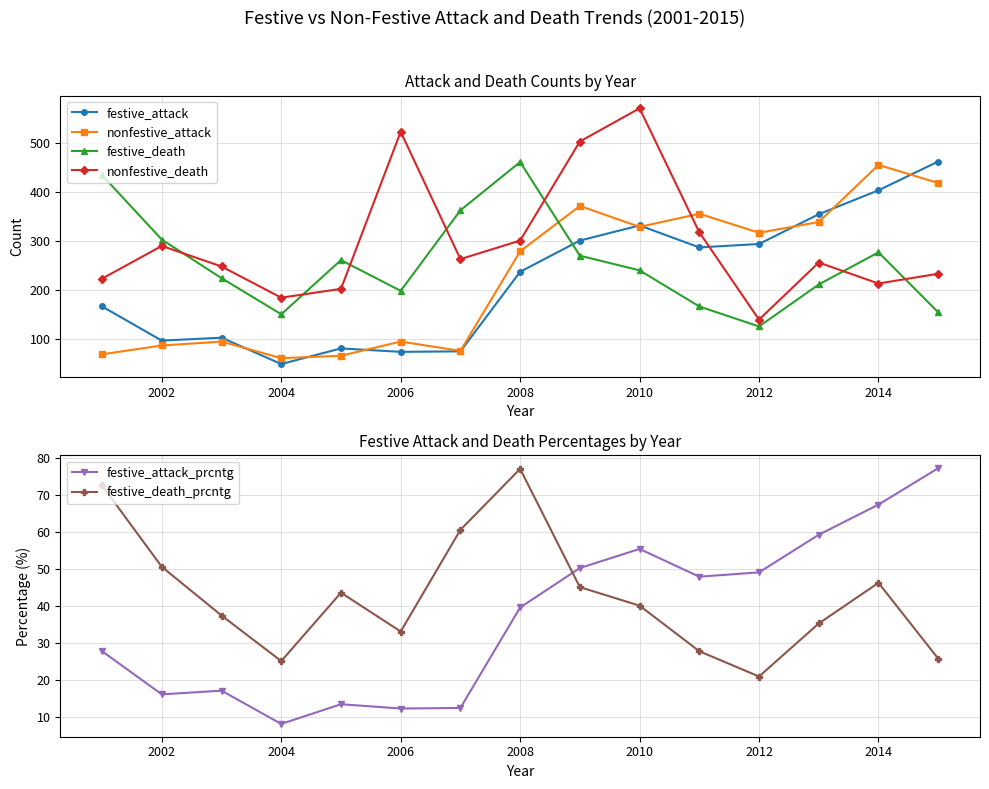

What are all the series names shown in the legend?

festive_attack, nonfestive_attack, festive_death, nonfestive_death, festive_attack_prcntg, festive_death_prcntg